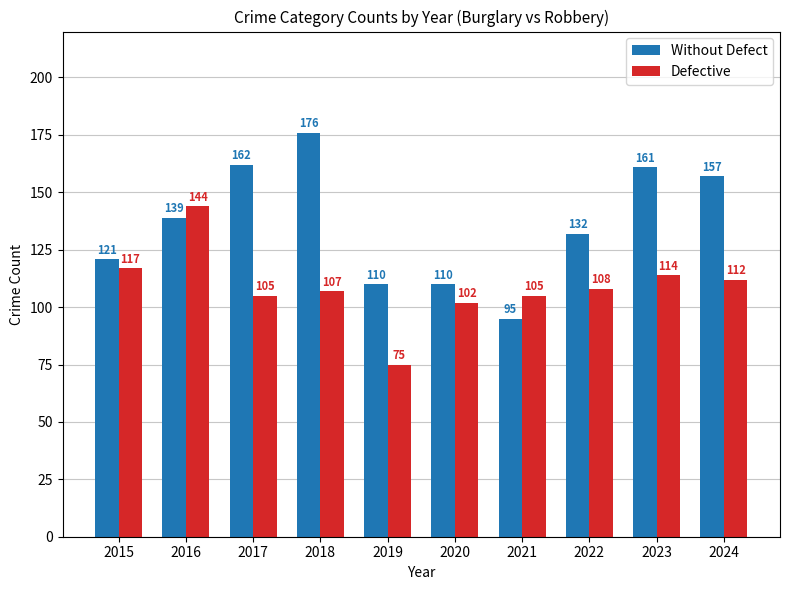

Which series changed the most between 2021 and 2024?

Without Defect